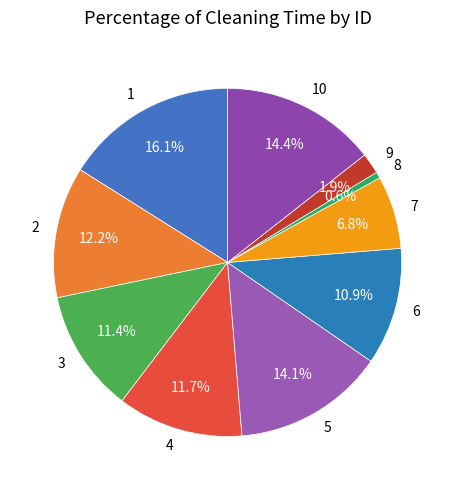

True or false: 10 accounts for 14% of the total.

True